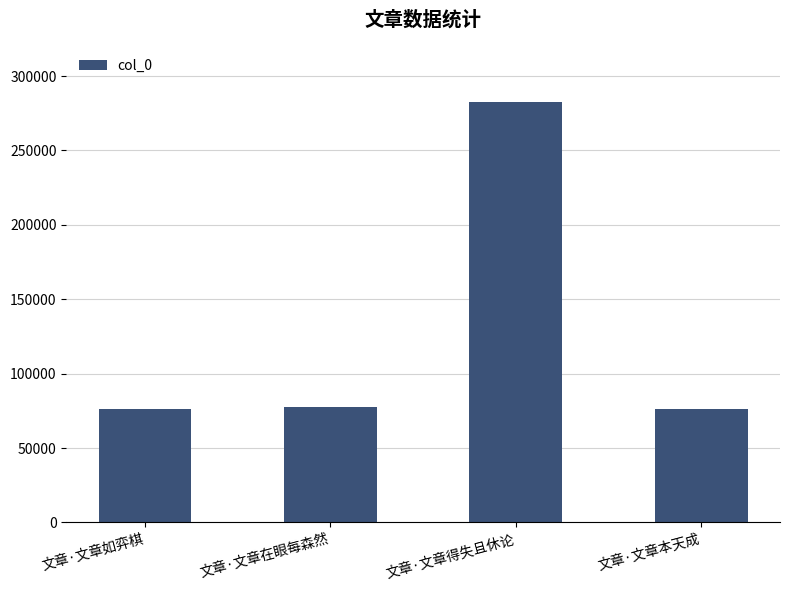

What is the difference between the maximum and minimum values?

206557